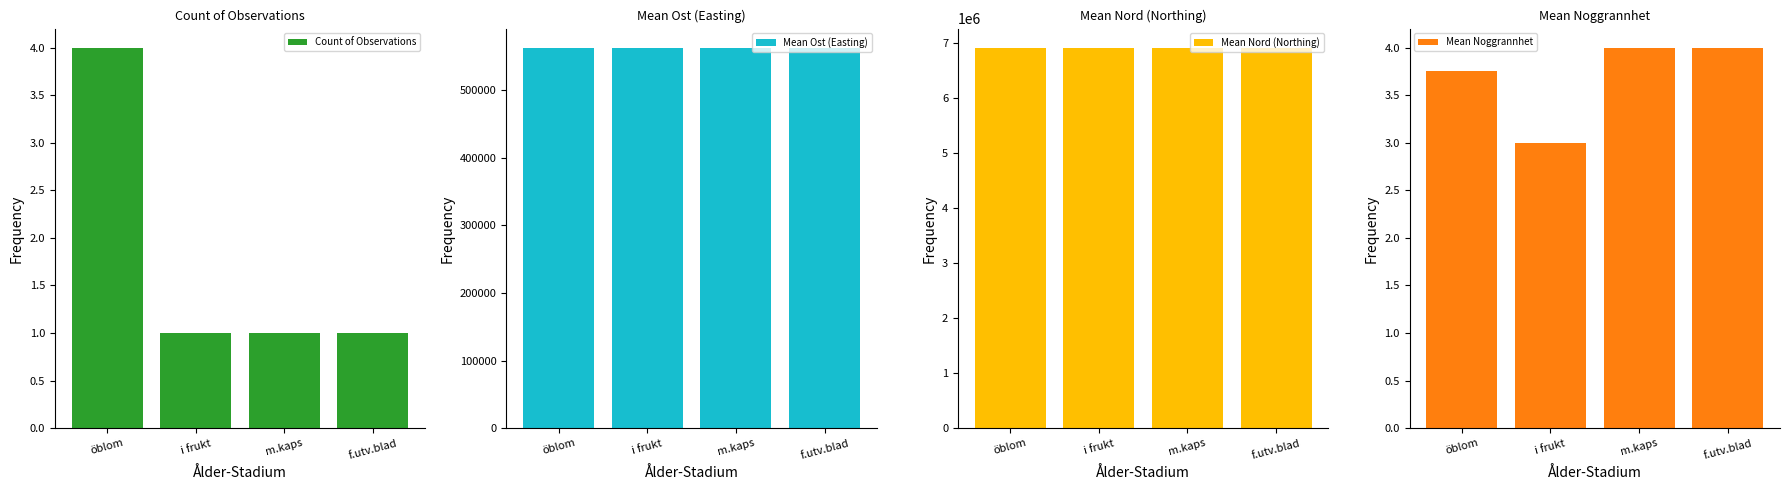

Where is Count of Observations nearest to the value 2?

i frukt